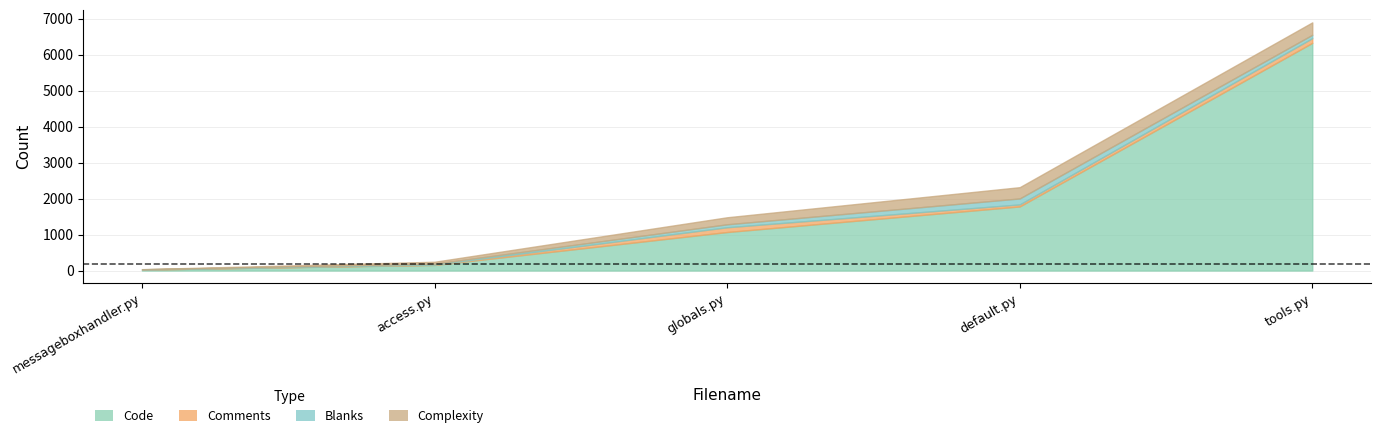

What is the average value of the Blanks series?

75